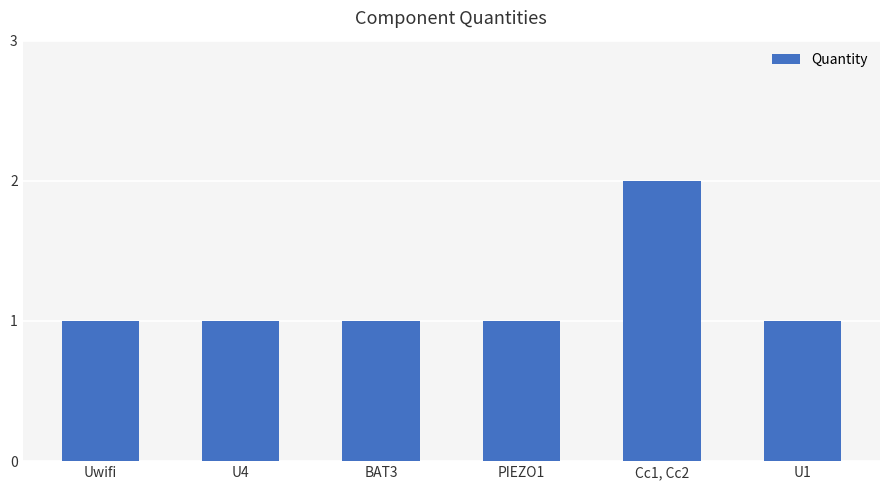

Reading left to right, extract all data points from this chart.

1	1	1	1	2	1